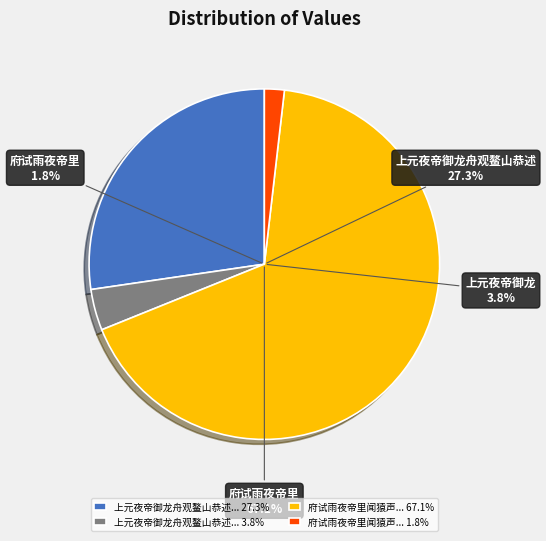

What is the change in value from 上元夜帝御龙舟观鳌山恭述 (474240) to 上元夜帝御龙舟观鳌山恭述 (65801)?

-408439